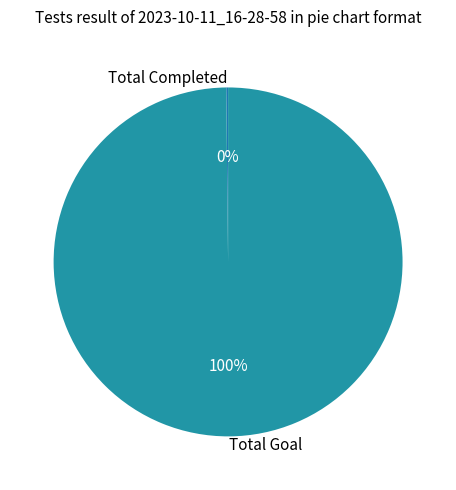

Does any single category account for the majority?

Yes